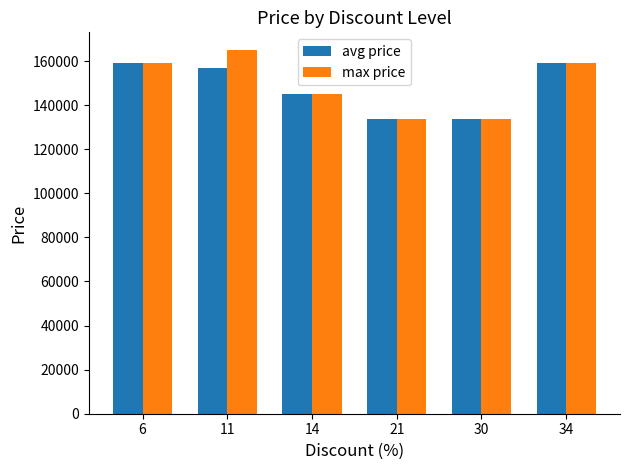

What is the sum of all avg price values?

887700